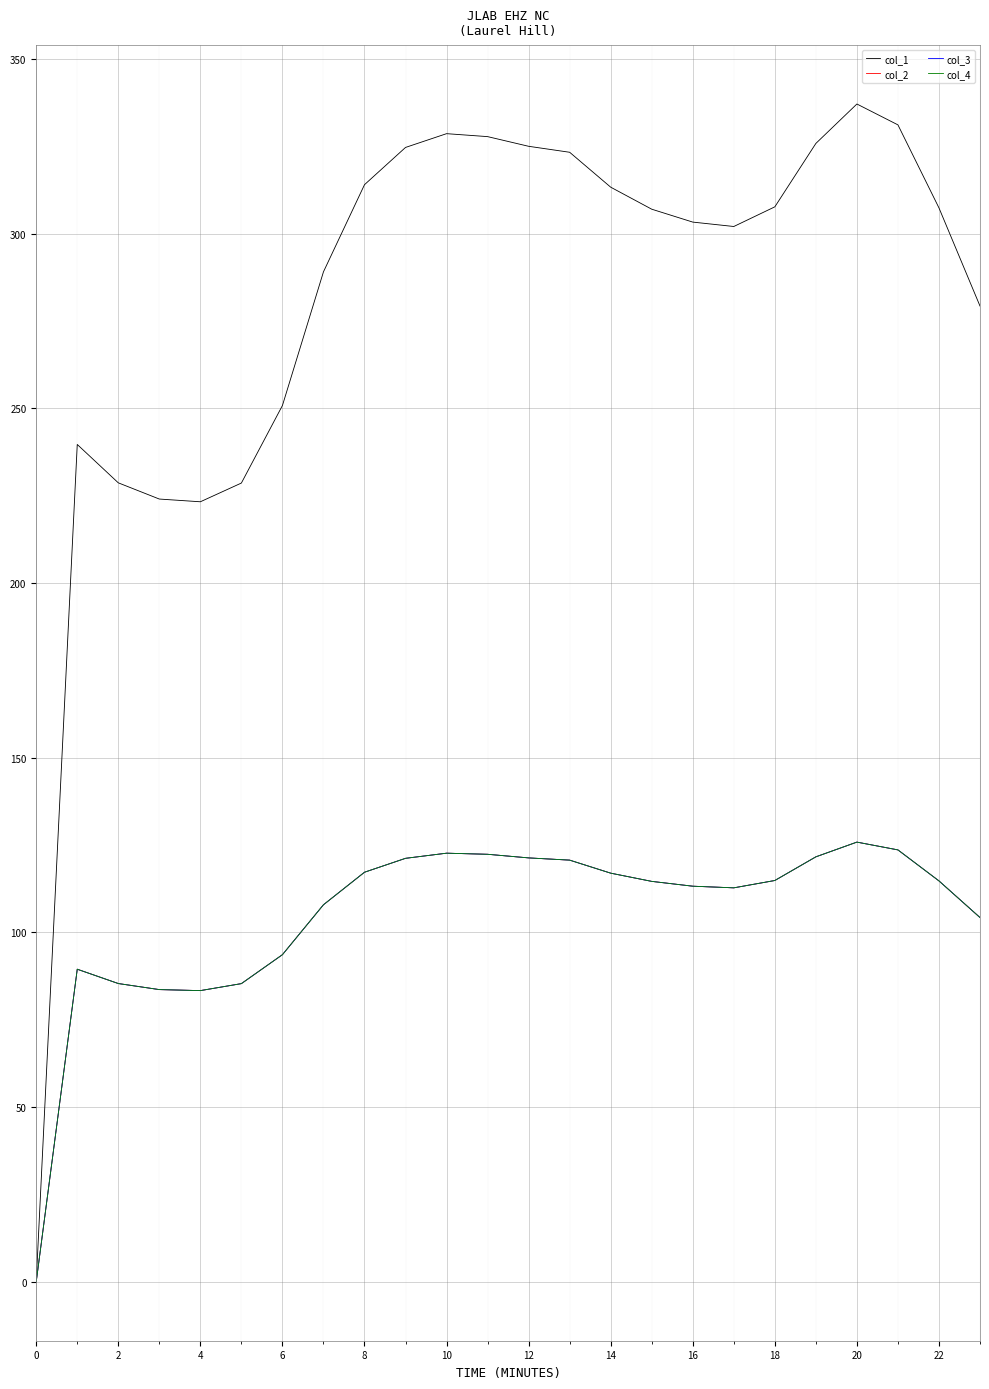

Does the chart have visible grid lines?

Yes